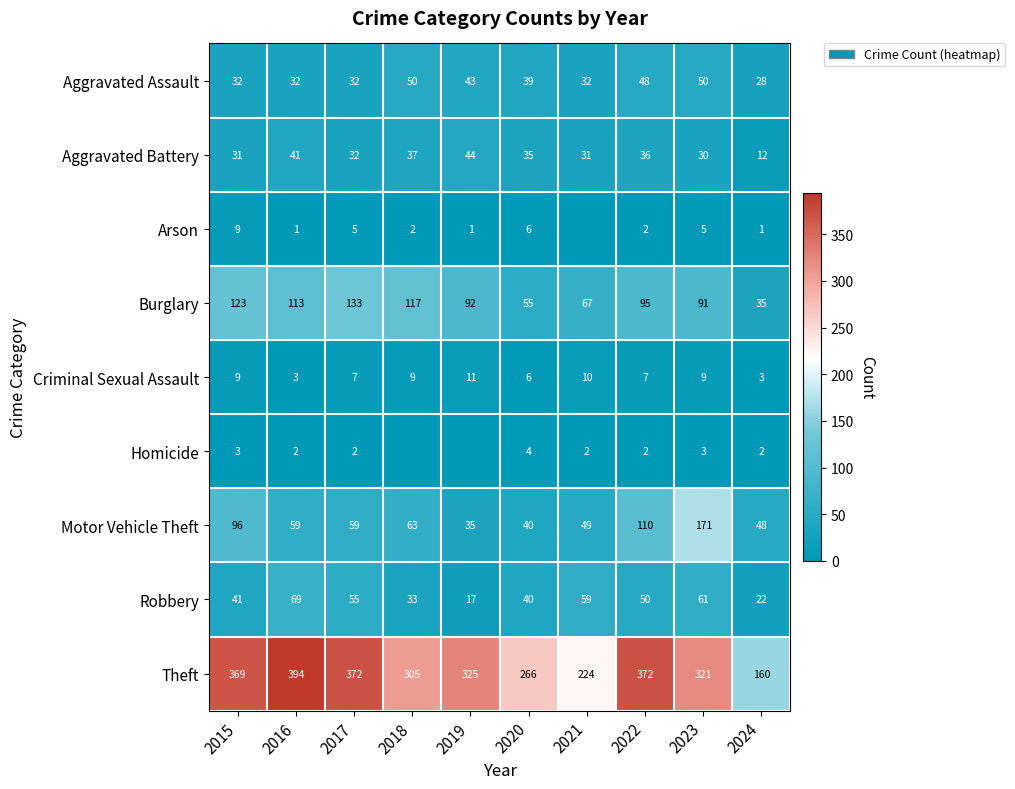

At which label does Aggravated Assault first exceed 39?

2018